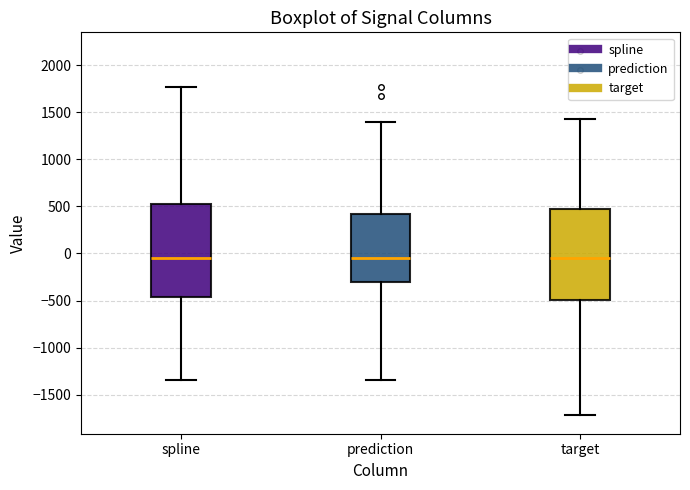

Where is the lower edge of the box for spline on the y-axis? The values are not printed on the chart, so give them approximately, as read against the axis.

-450